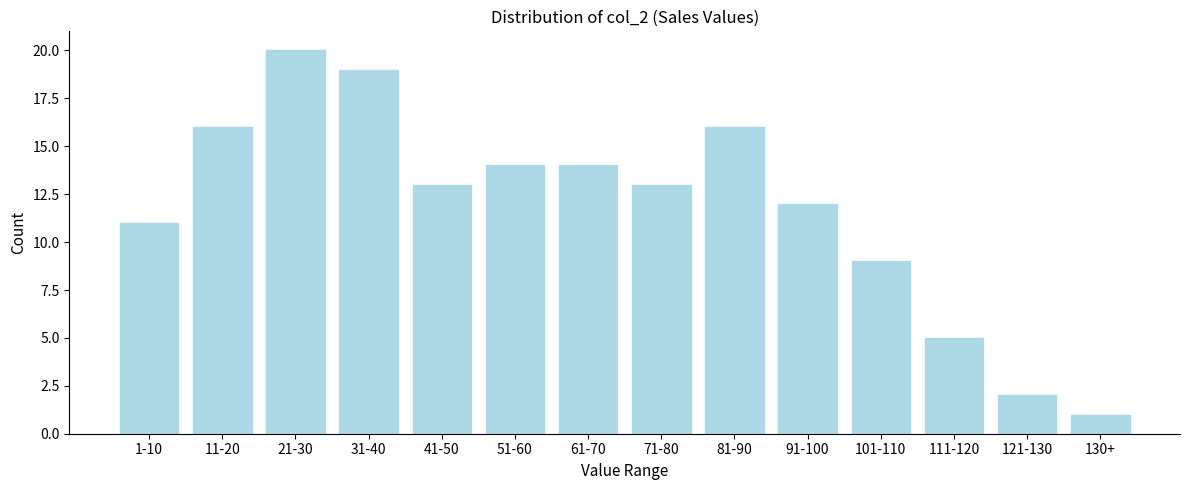

Reading left to right, what are all the values shown in this chart?

11	16	20	19	13	14	14	13	16	12	9	5	2	1